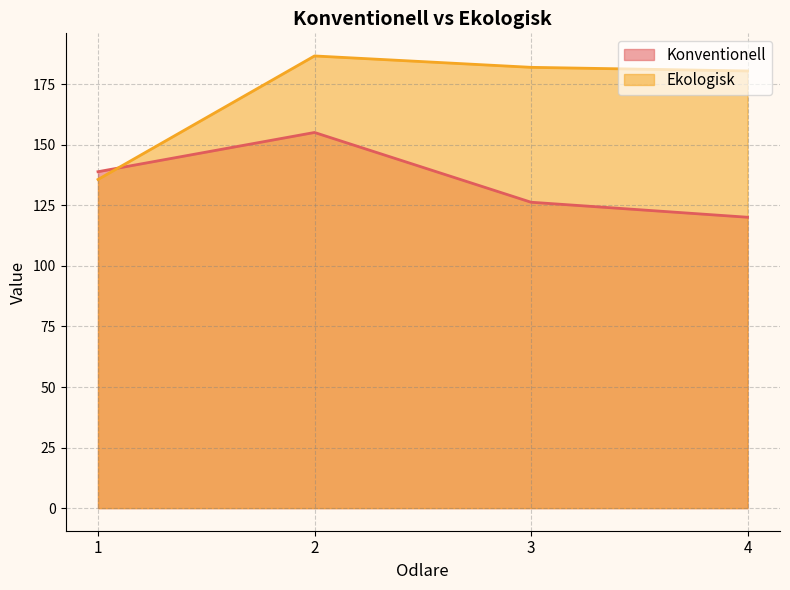

How many lines are shown in the chart?

2